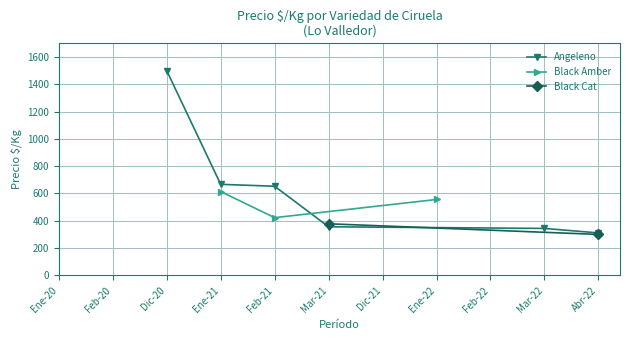

Does the chart have visible grid lines?

Yes